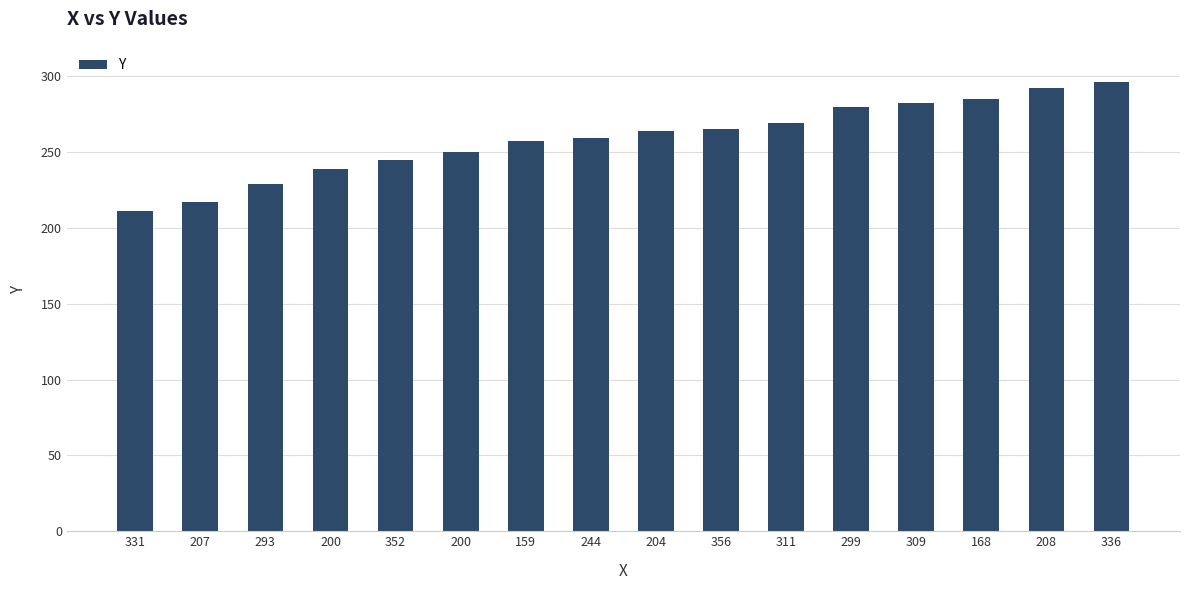

Does the chart contain any negative values?

No